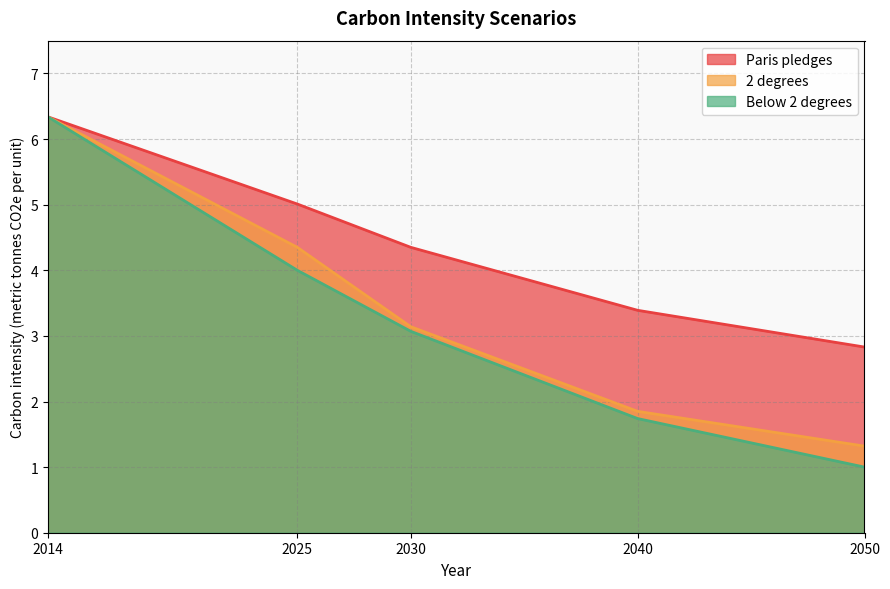

List the labels in order of Below 2 degrees value, smallest first.

2050, 2040, 2030, 2025, 2014